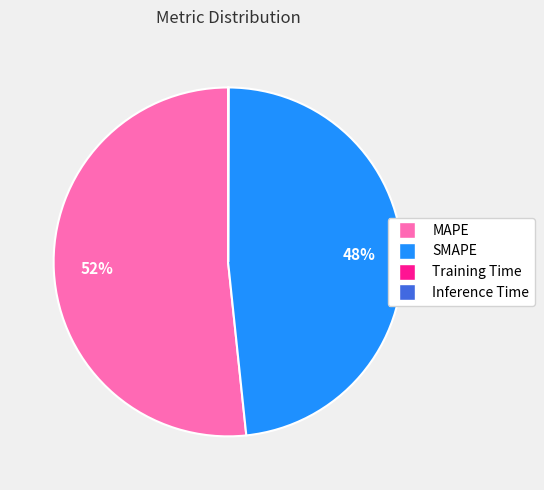

Is there a majority slice in this chart?

Yes